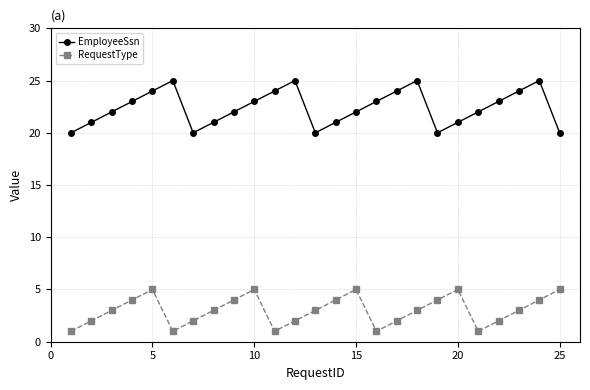

At how many categories does at least one series exceed 13?

25